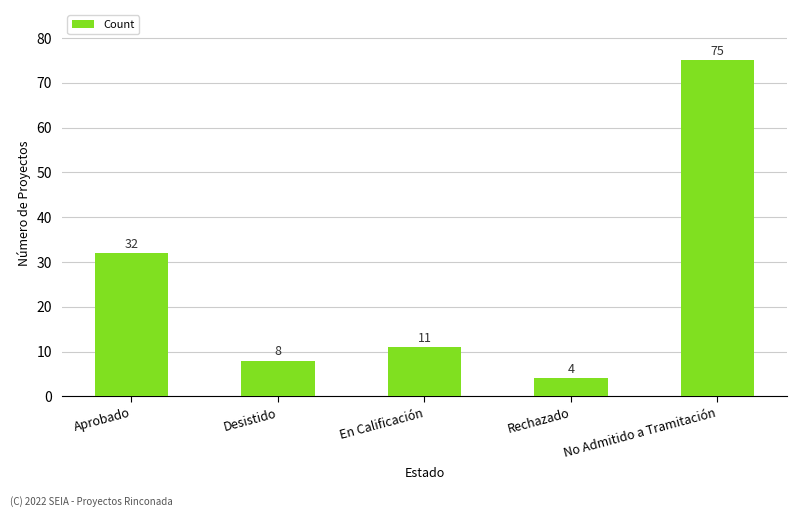

Is it true that the value at En Calificación is 17?

False